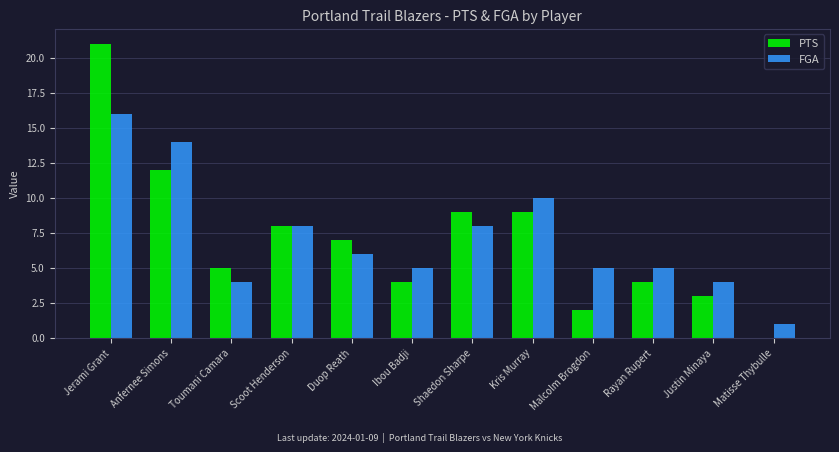

How many groups of bars are there?

12